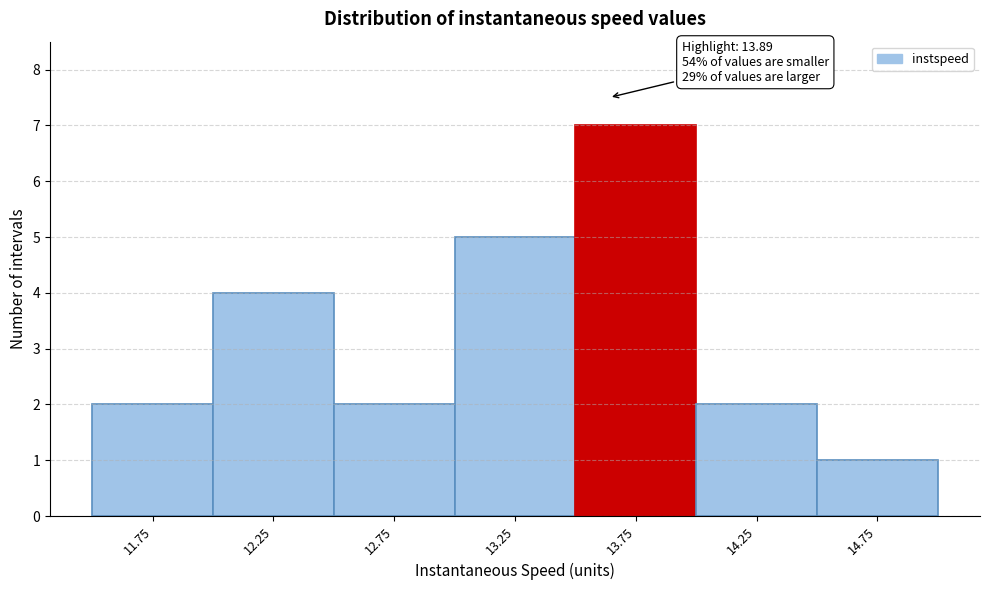

Reading right to left, transcribe all the data shown in this chart.

14.75=1	14.25=2	13.75=7	13.25=5	12.75=2	12.25=4	11.75=2